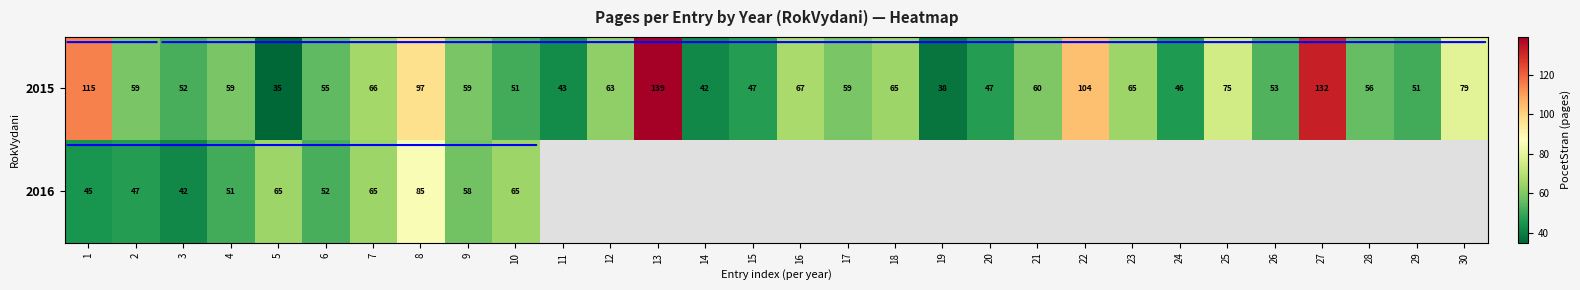

At which label is 2015 closest to 87?

30